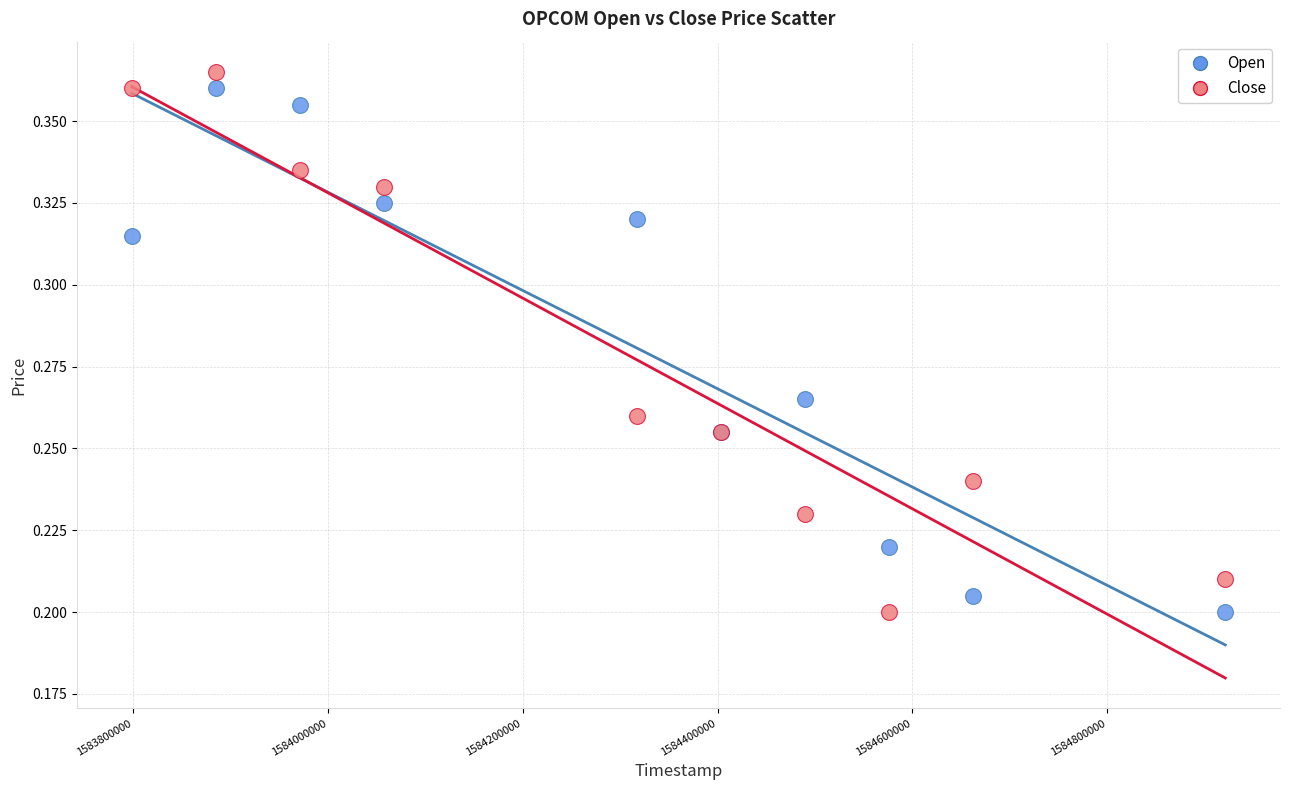

Which series has the largest Y range (max minus min)?

Close